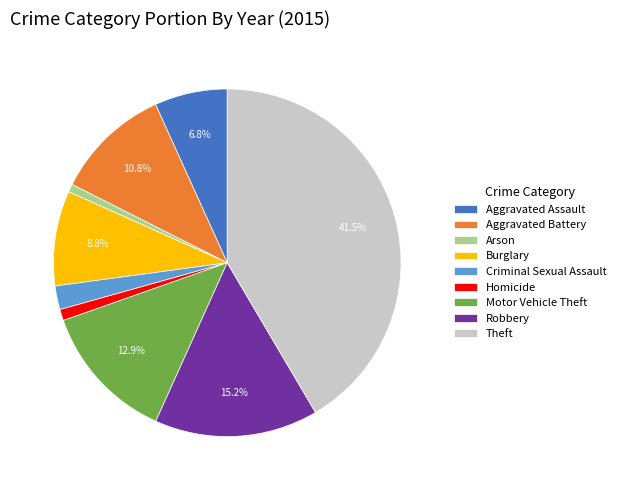

Does any single category account for the majority?

No